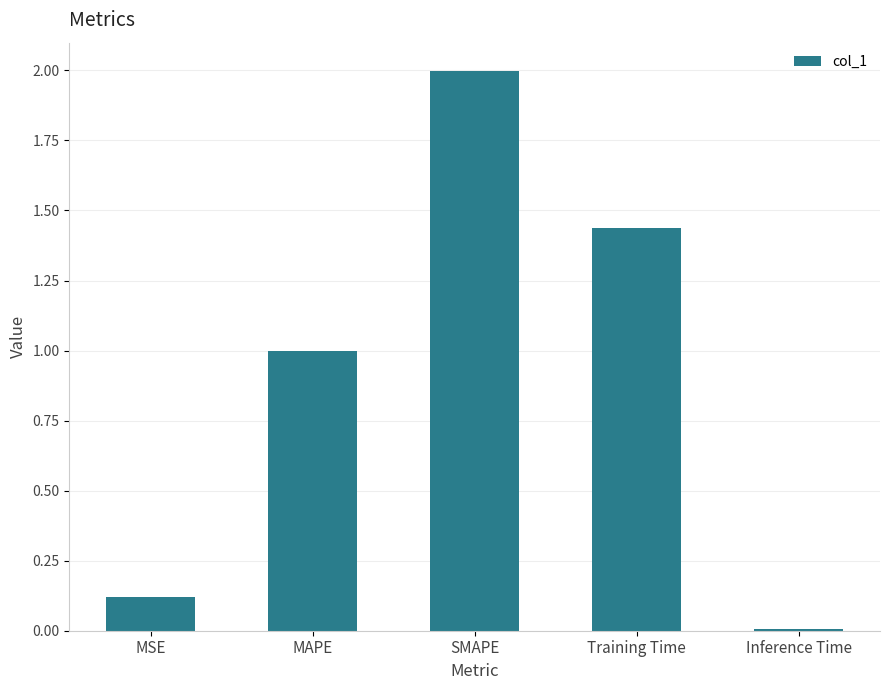

Rank the categories by value from highest to lowest.

SMAPE, Training Time, MAPE, MSE, Inference Time